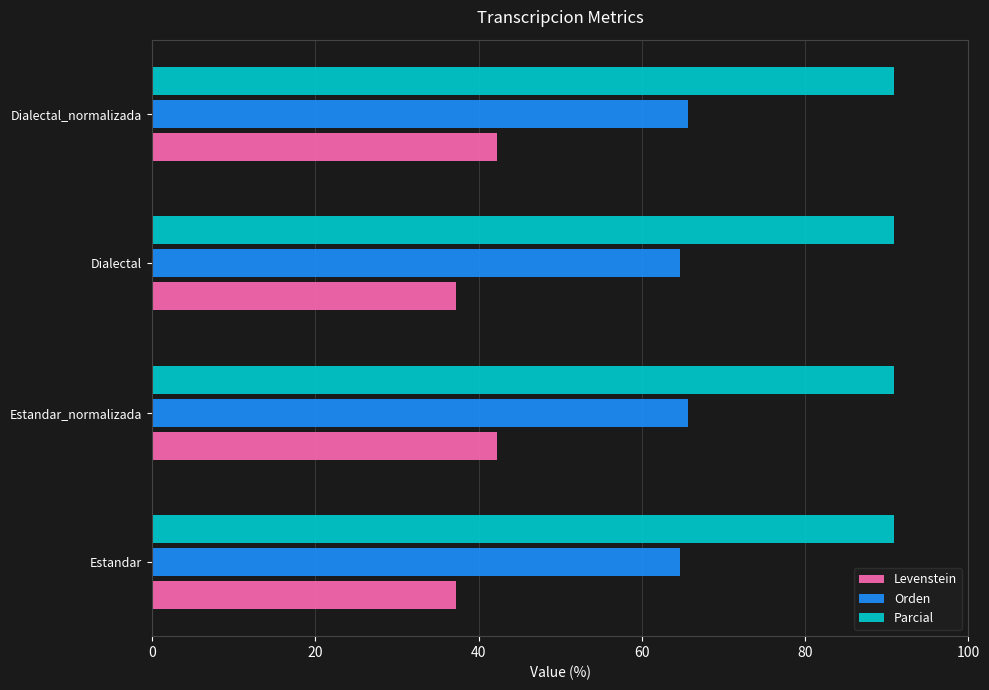

What is the spread (max minus min) of values at Dialectal?

53.6